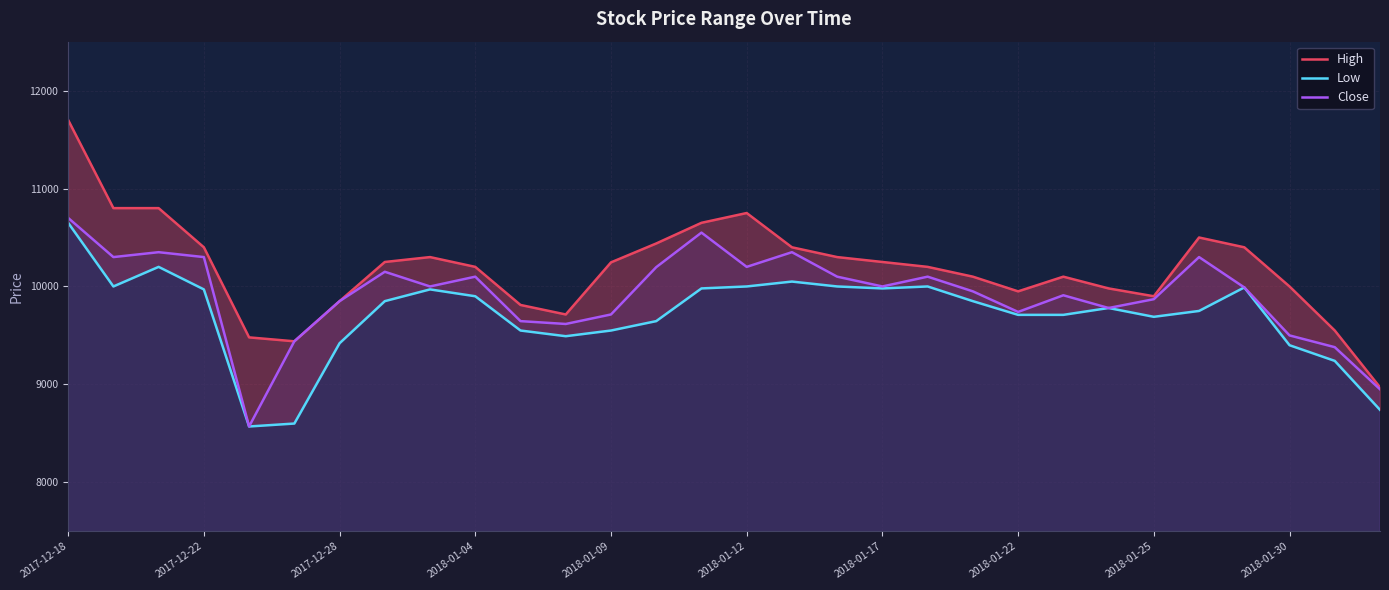

True or false: Low and Close intersect in this chart.

False